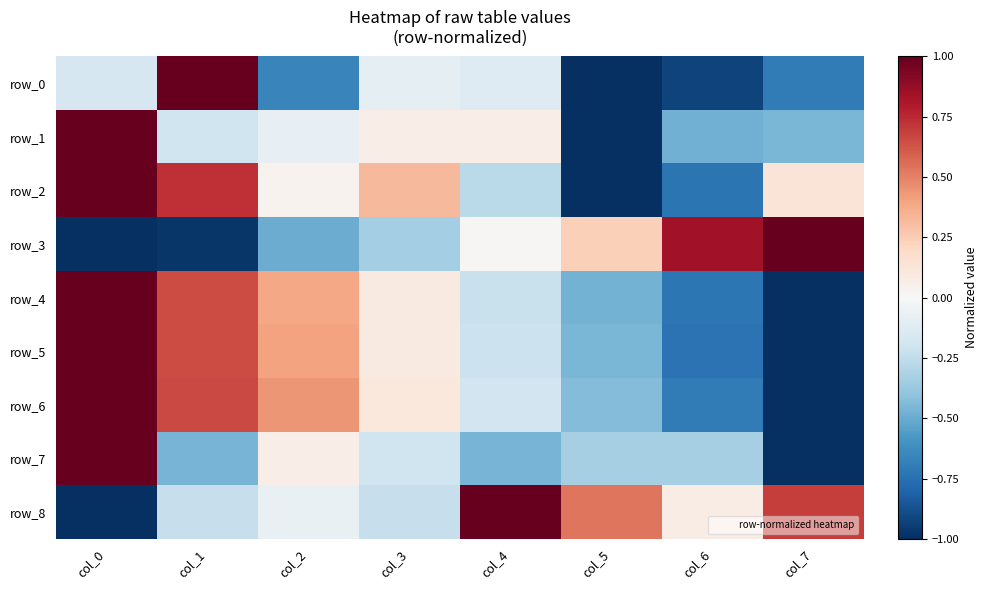

The row_4 series shows -0.3 at col_4. True or false?

False